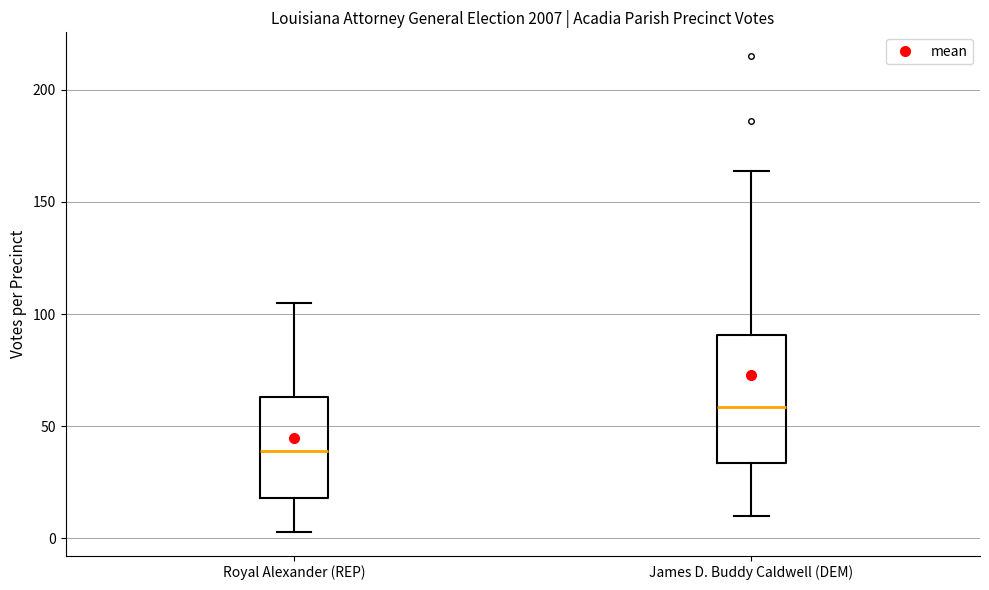

Reading left to right, read every box against the y-axis: the position of its median line, the range the box covers, and the ends of its whiskers. The values are not printed on the chart, so give them approximately, as read against the axis.

Royal Alexander (REP): median 40, box 20 to 65, whiskers 5 to 105
James D. Buddy Caldwell (DEM): median 60, box 35 to 90, whiskers 10 to 165